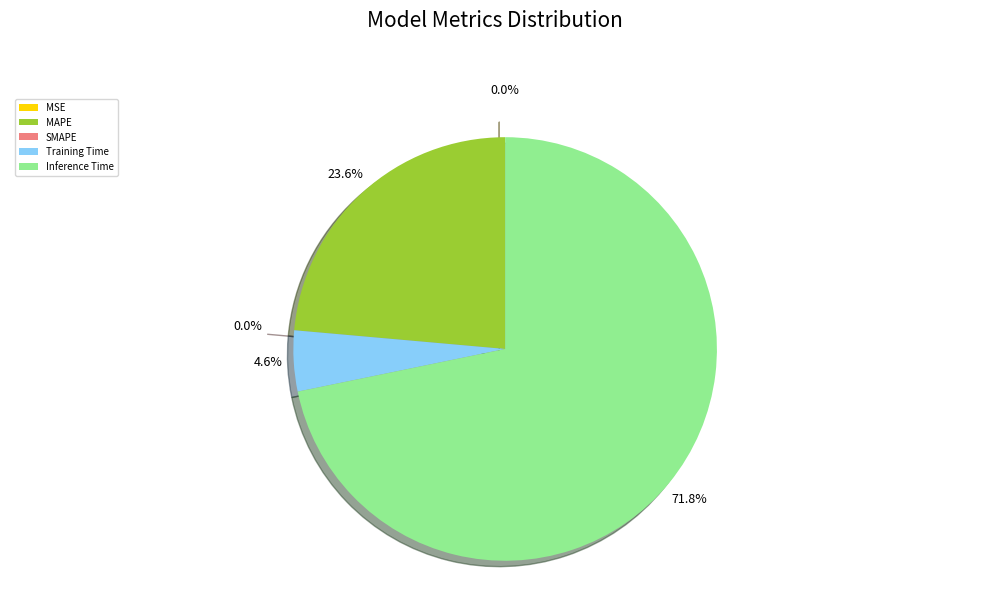

Between SMAPE and MAPE, which is larger?

MAPE